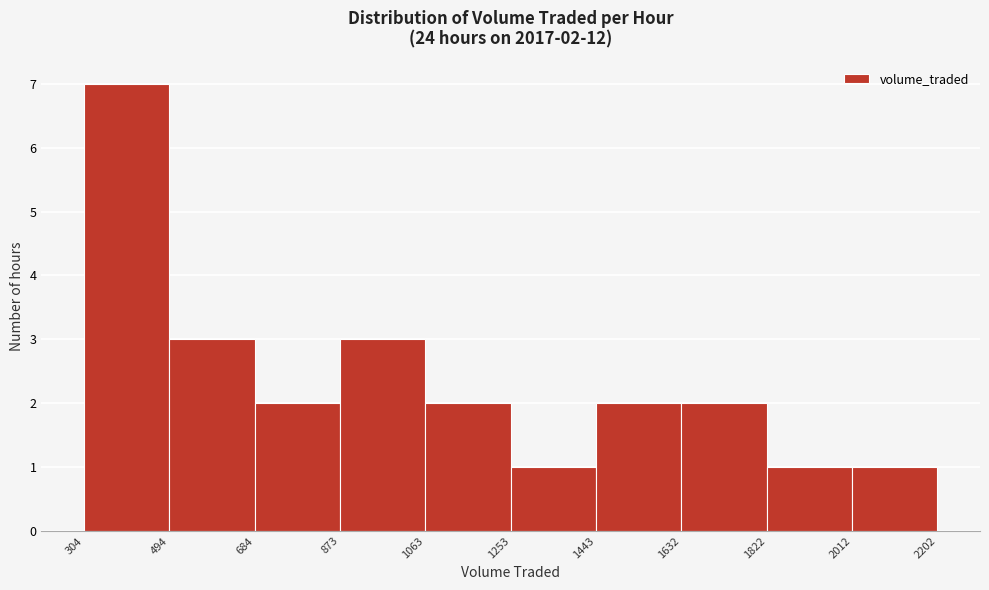

Which range on the x-axis has the tallest bar?

304 to 494